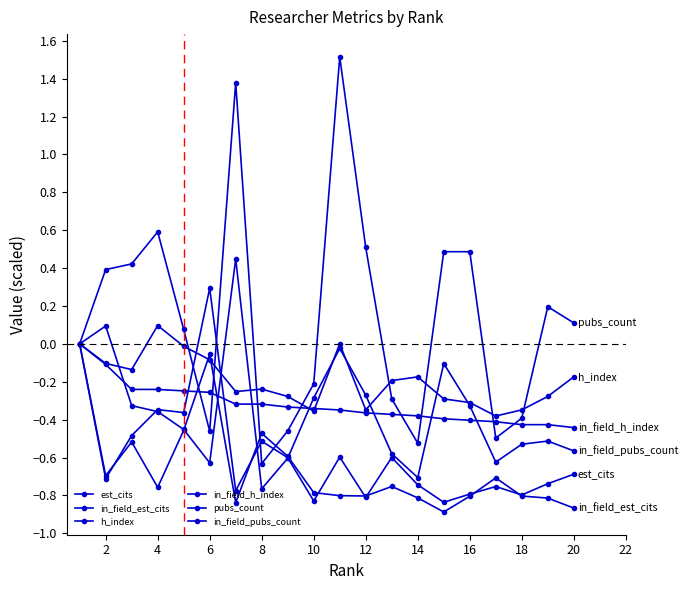

How many lines are shown in the chart?

6